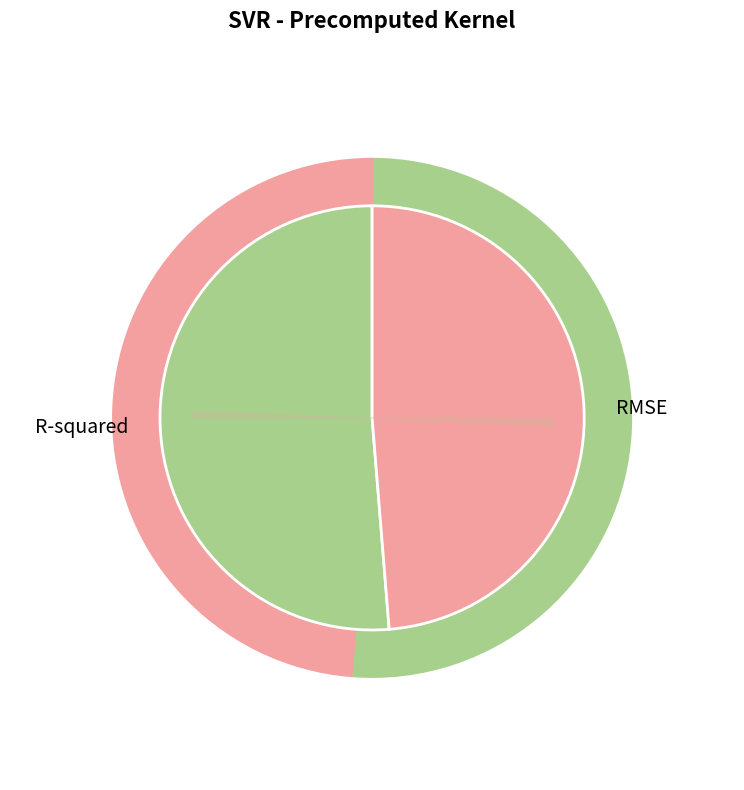

How much of the chart is everything except RMSE?

51.3%